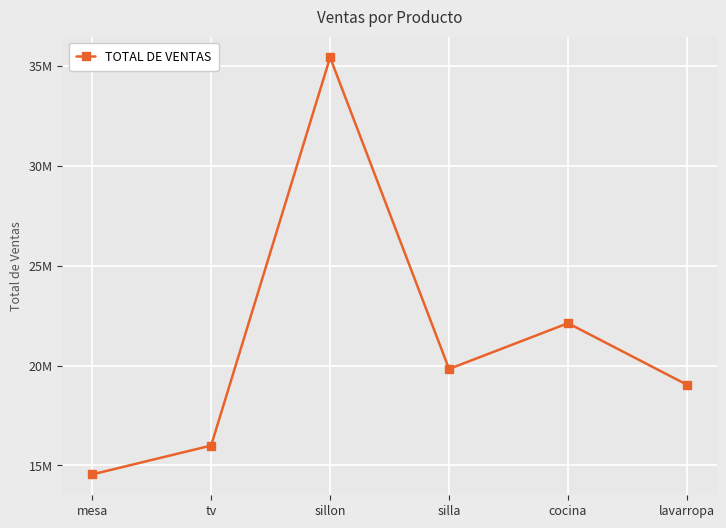

Where is the first local minimum?

silla